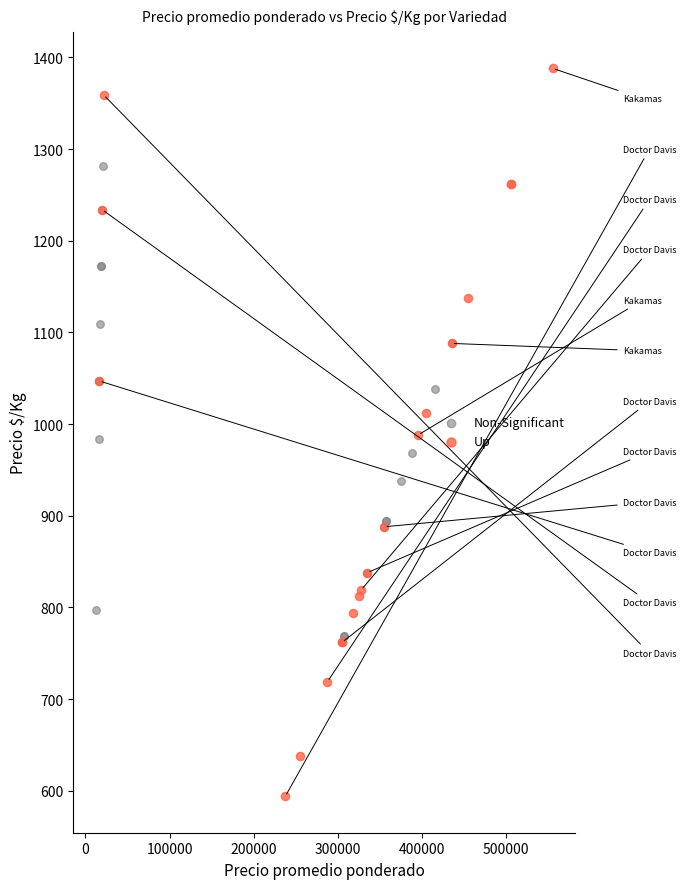

Which series reaches the maximum Y coordinate?

Up